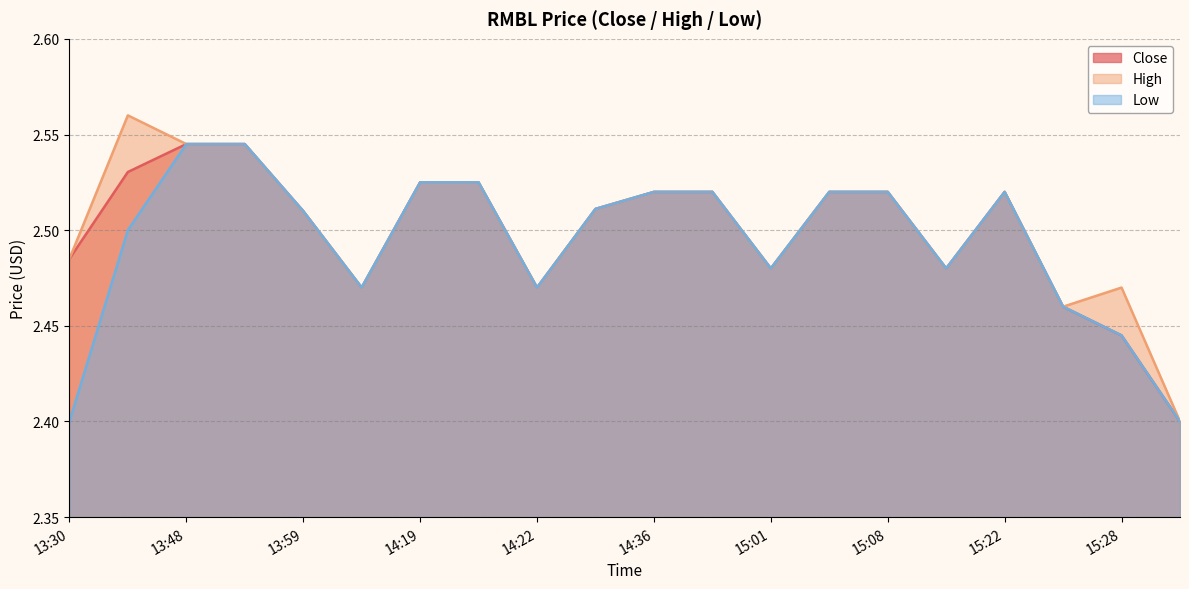

What is the value of the Low point at the 20th from the left?

2.4